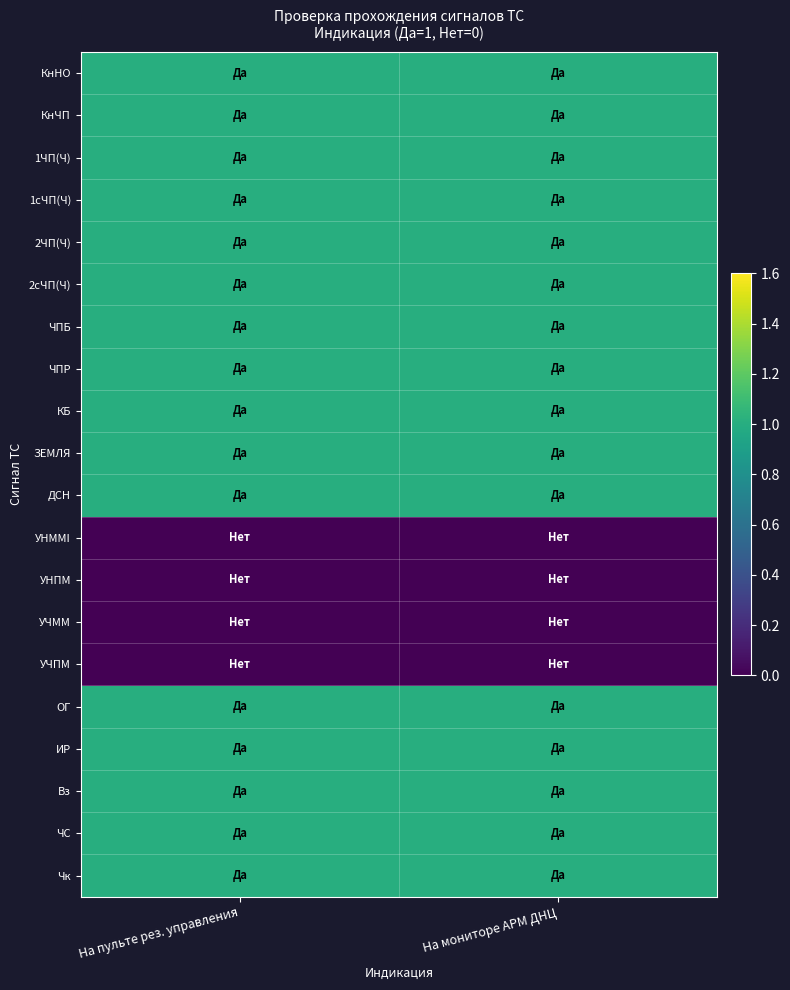

Rank the series at На пульте рез. управления from lowest to highest value.

УНММI, УНПМ, УЧММ, УЧПМ, КнНО, КнЧП, 1ЧП(Ч), 1сЧП(Ч), 2ЧП(Ч), 2сЧП(Ч), ЧПБ, ЧПР, КБ, ЗЕМЛЯ, ДСН, ОГ, ИР, Вз, ЧС, Чк